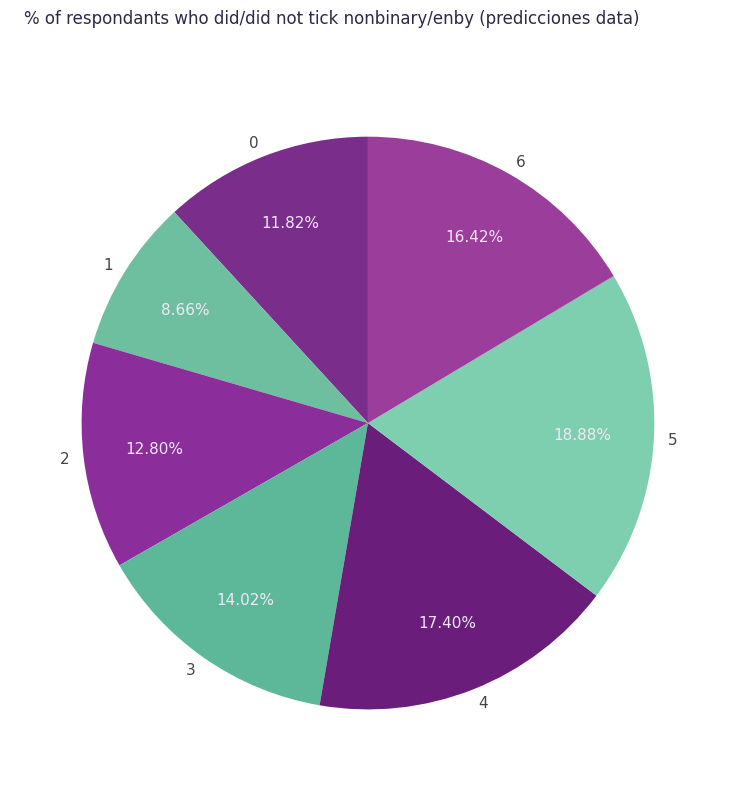

True or false: 4 accounts for 29% of the total.

False